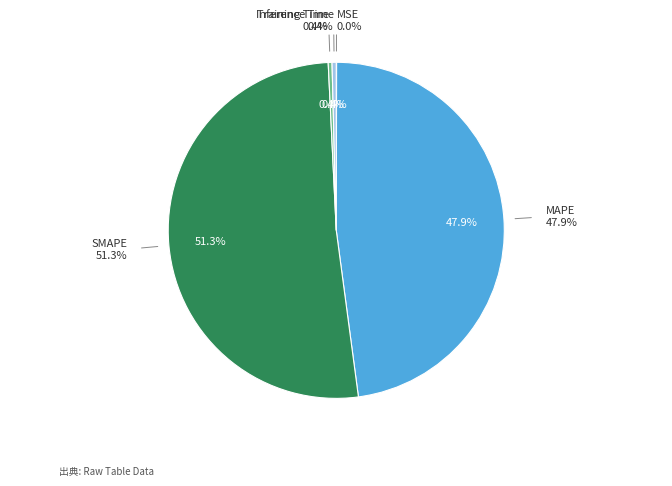

What is the smallest slice in the pie chart?

MSE